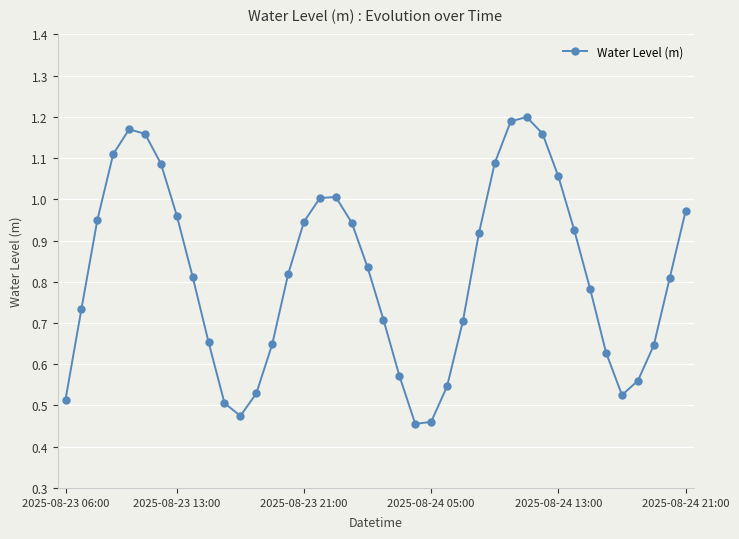

True or false: the data has more than 2 interior local peaks.

True